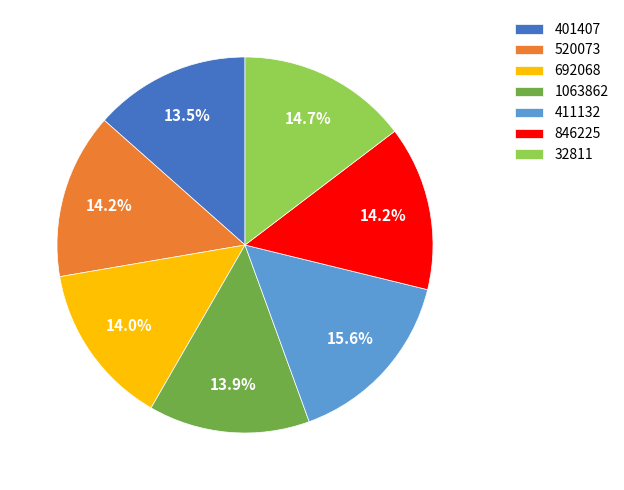

How many slices are in this pie chart?

7